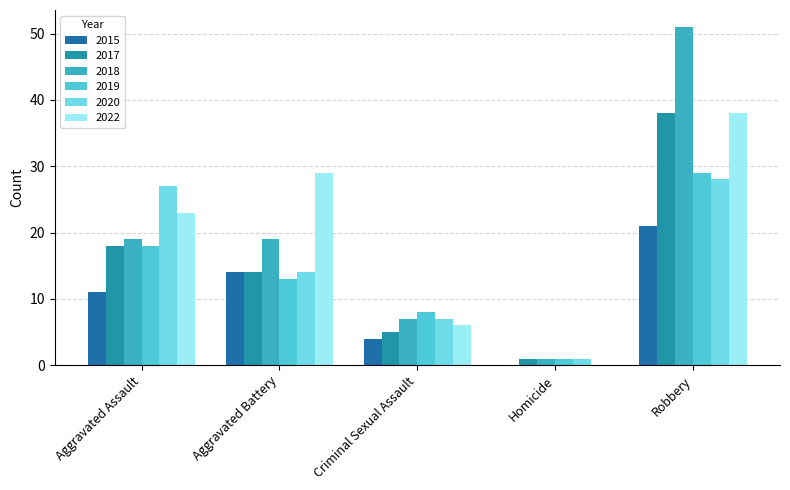

What is the difference between the maximum and minimum values in the 2020 series?

27